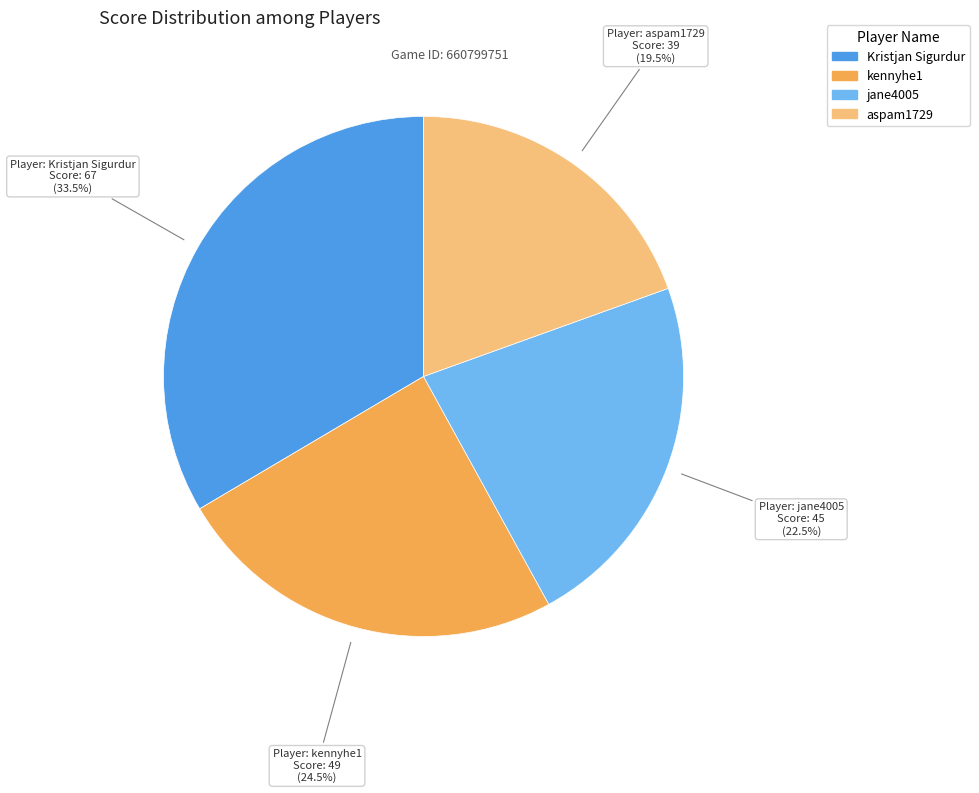

What is the largest slice in the pie chart?

Kristjan Sigurdur